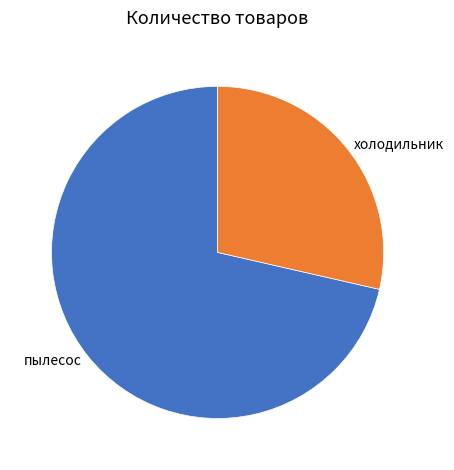

How many segments does this pie chart have?

2